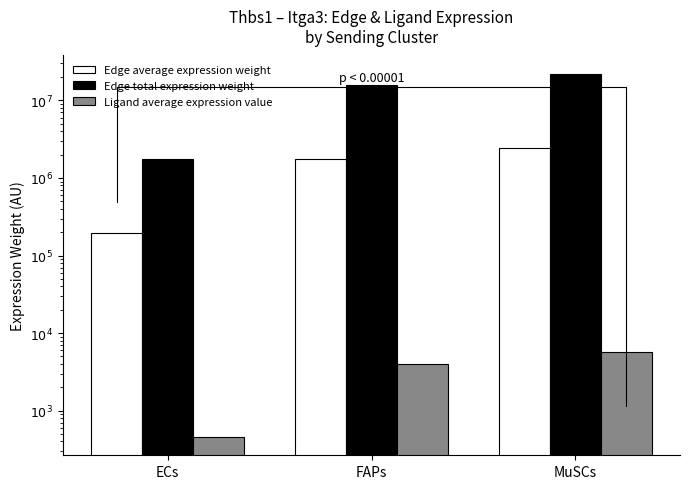

Rank the series by their maximum value, from lowest to highest.

Ligand average expression value, Edge average expression weight, Edge total expression weight